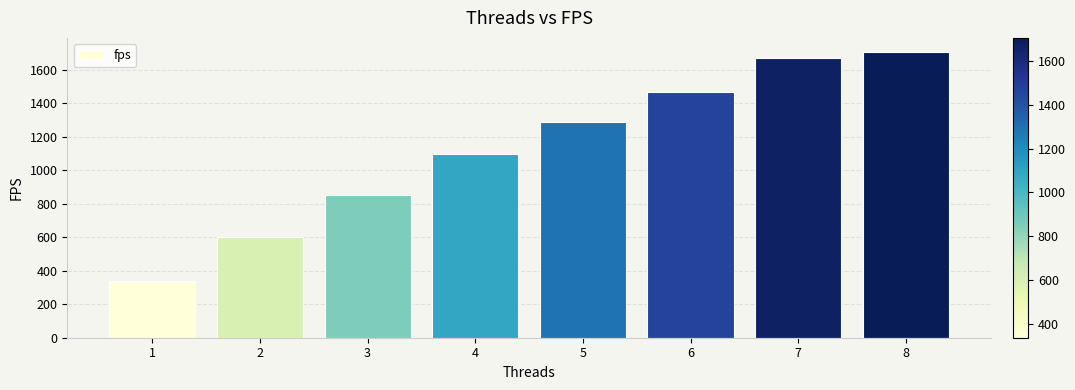

What is the difference between the second highest and minimum values?

1332.4